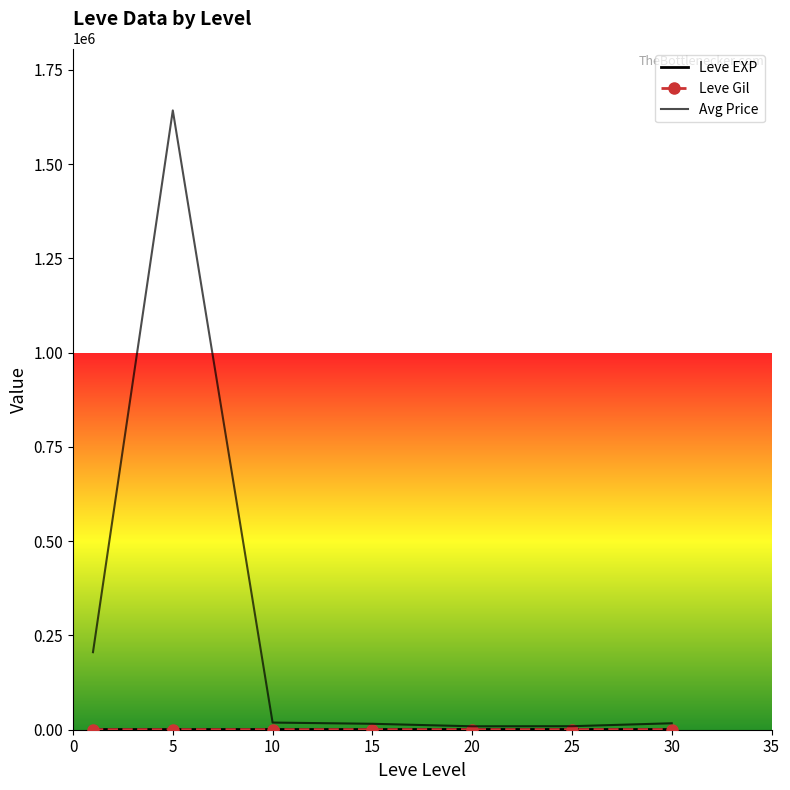

Which series has the largest total across all categories?

Avg Price